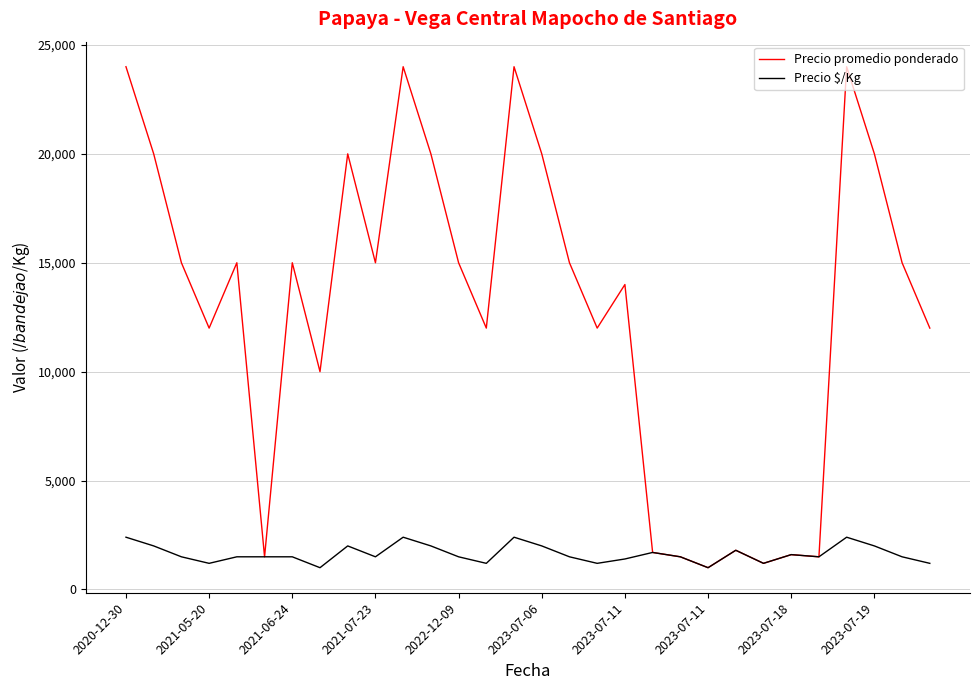

Which series has the largest total across all categories?

Precio promedio ponderado